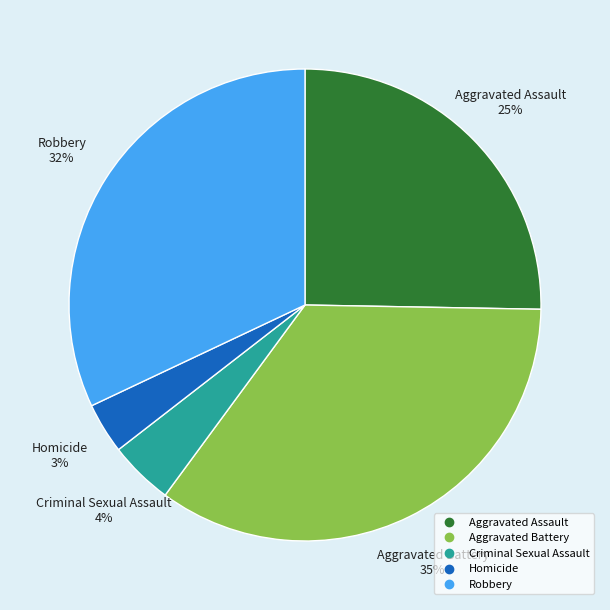

Is Homicide the majority of the pie?

No